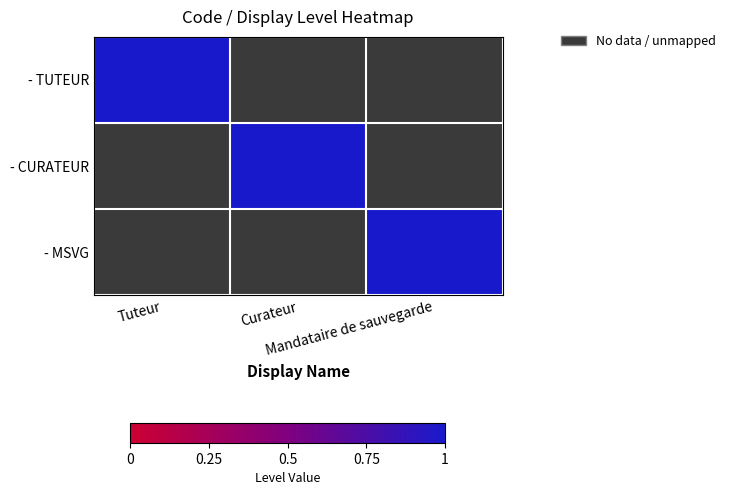

Count the number of categories in the chart.

3